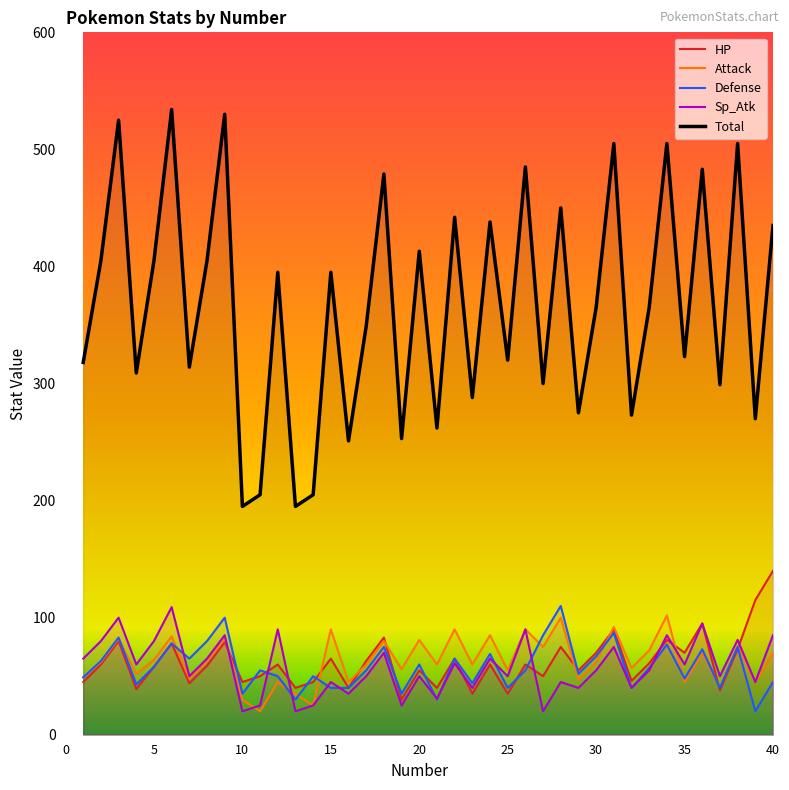

True or false: Total and HP intersect in this chart.

False